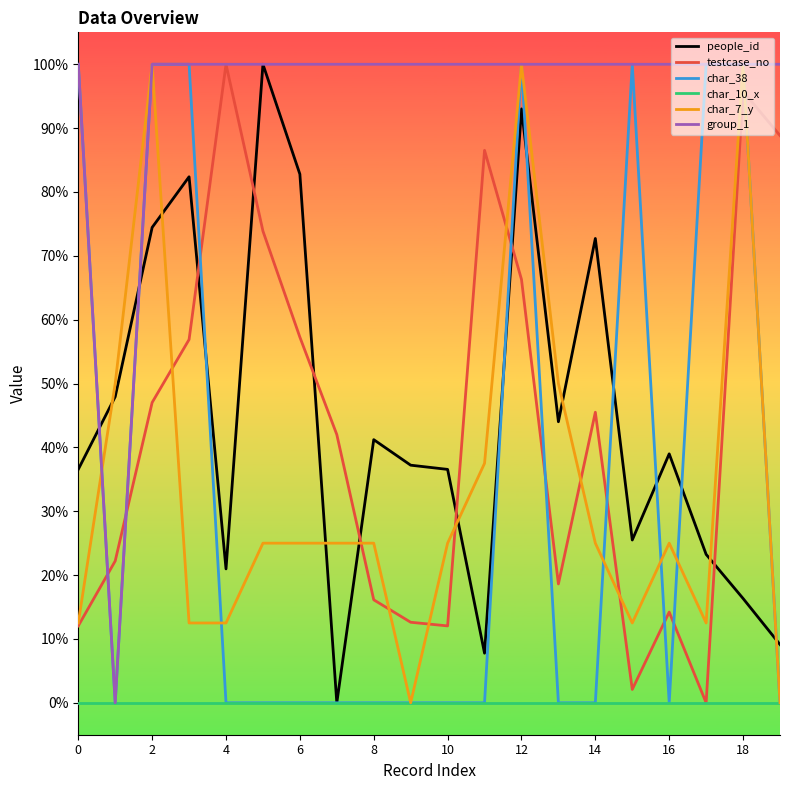

Which category has the highest value across all series?

10